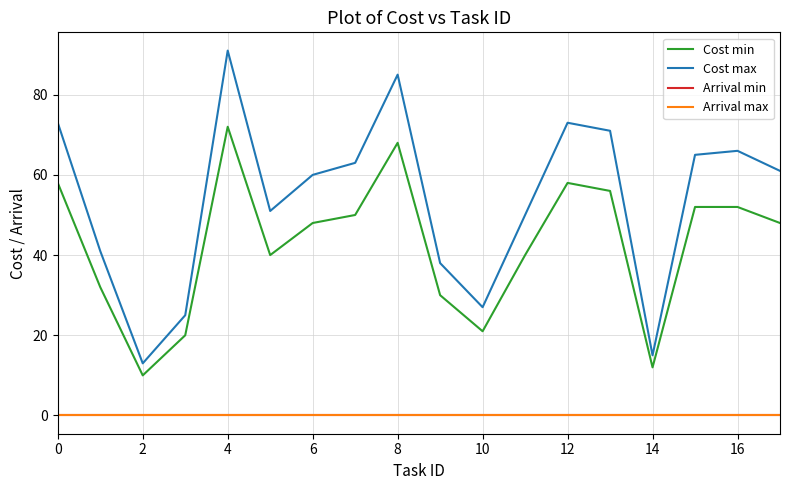

Is this an area chart (filled region under the line)?

No